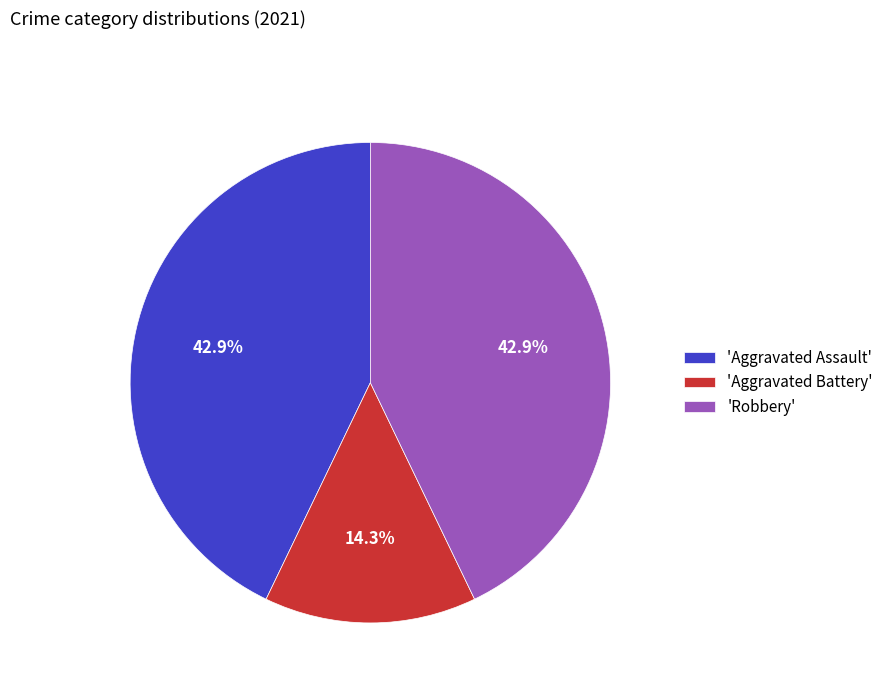

Which slice is the smallest?

'Aggravated Battery'